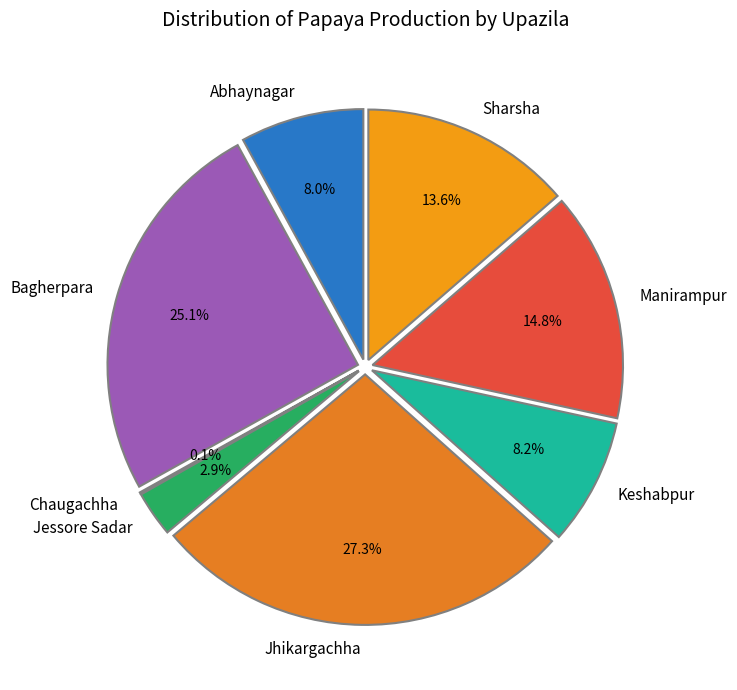

What is the change in value from Keshabpur to Manirampur?

+384